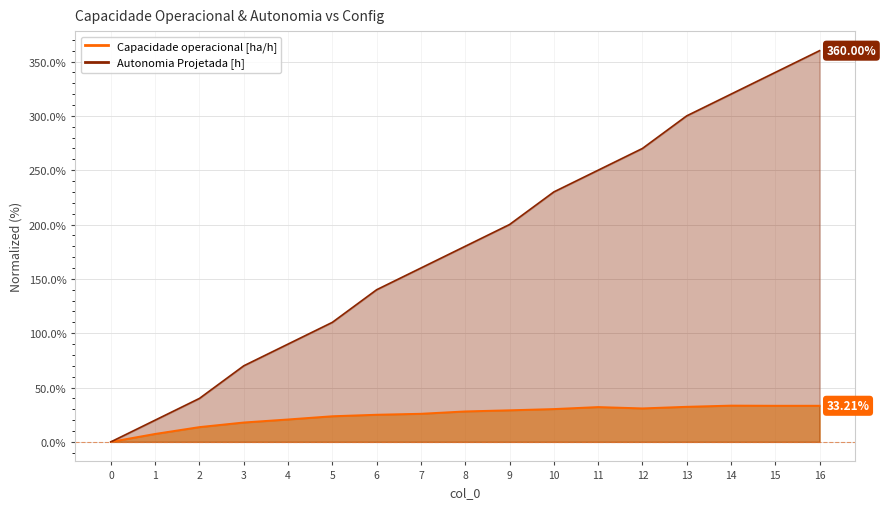

Rank the series by their average value, from lowest to highest.

Capacidade operacional [ha/h], Autonomia Projetada [h]